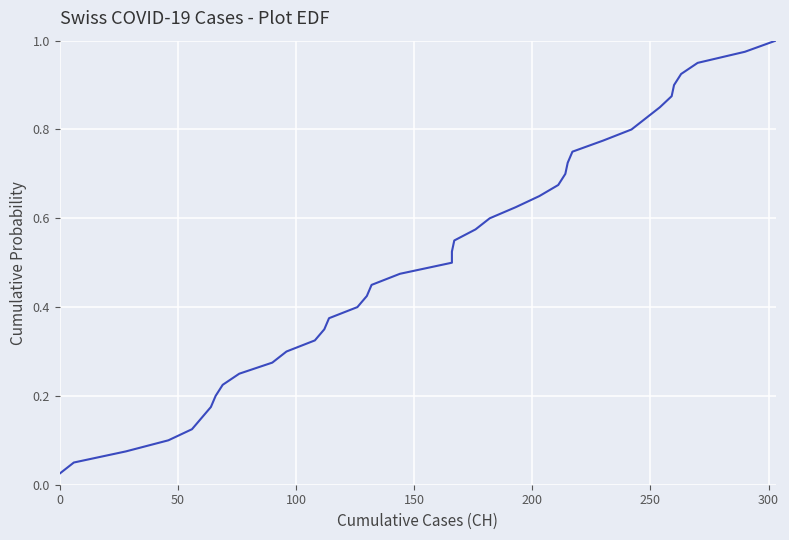

What is the sum of all values?

20.5